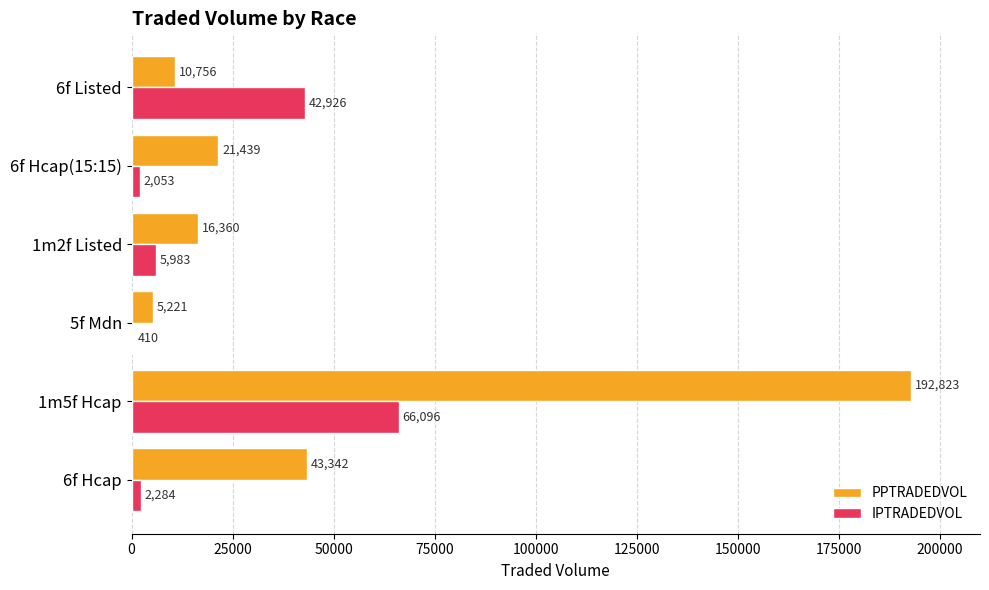

The IPTRADEDVOL series shows 2053.5 at 6f Hcap(15:15). True or false?

True